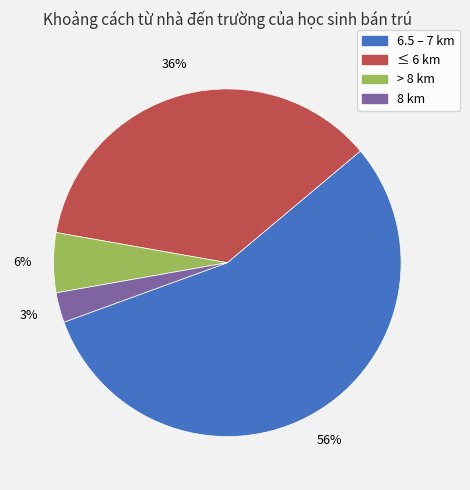

To the nearest percent, what is the average slice percentage?

25%